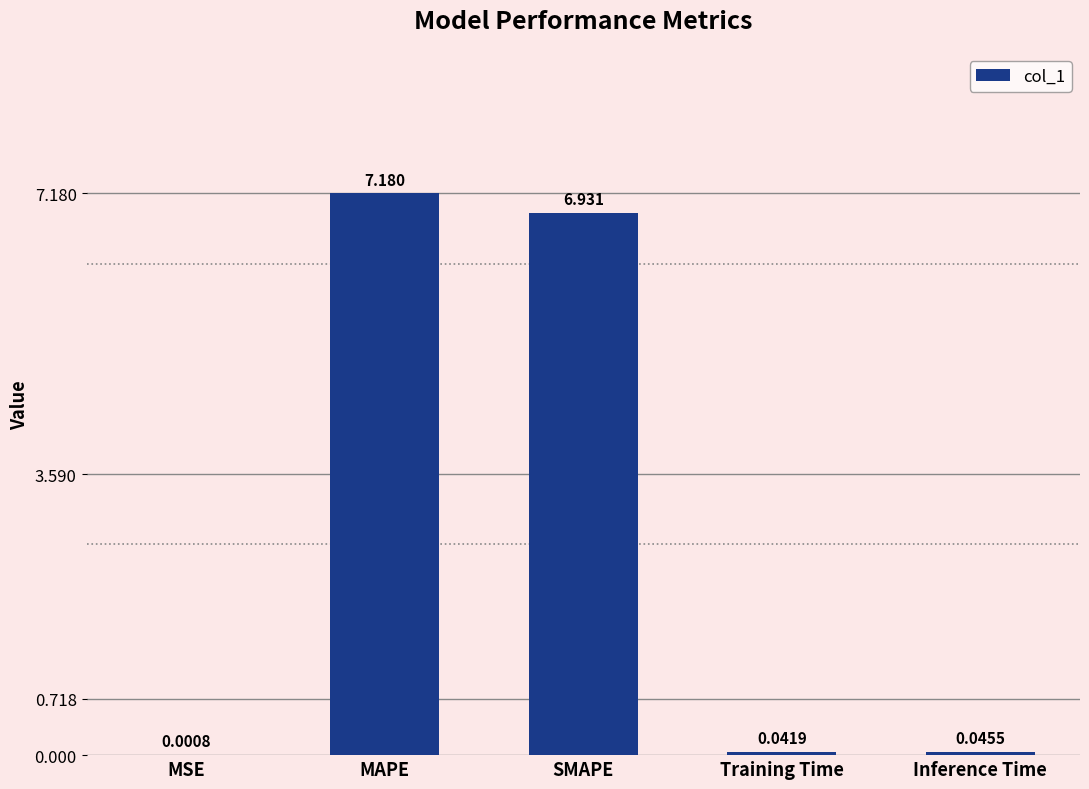

At which label is the value closest to 3?

Inference Time